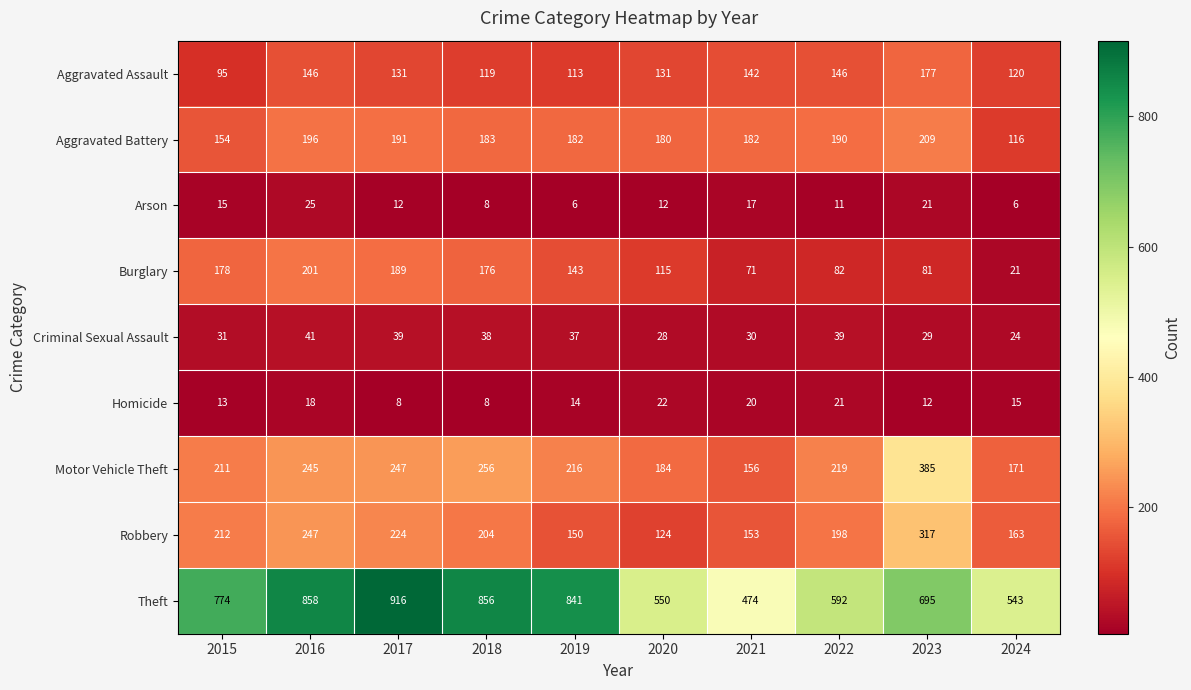

What is the spread (max minus min) of values at 2021?

457